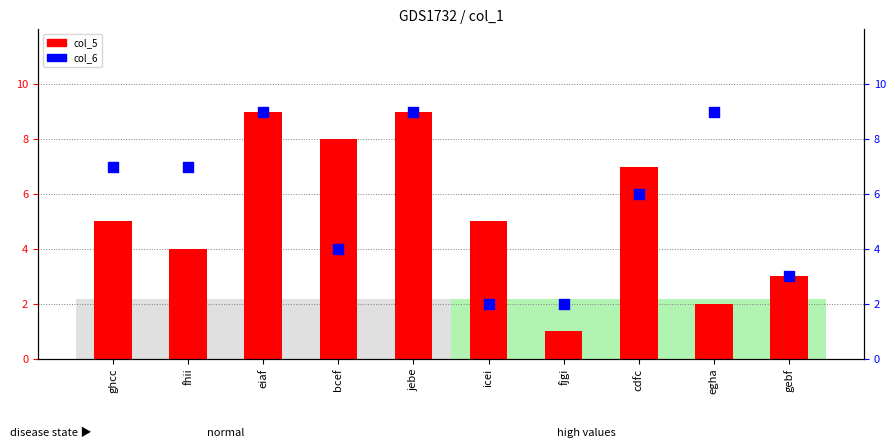

Which series reaches the minimum Y coordinate?

col_5